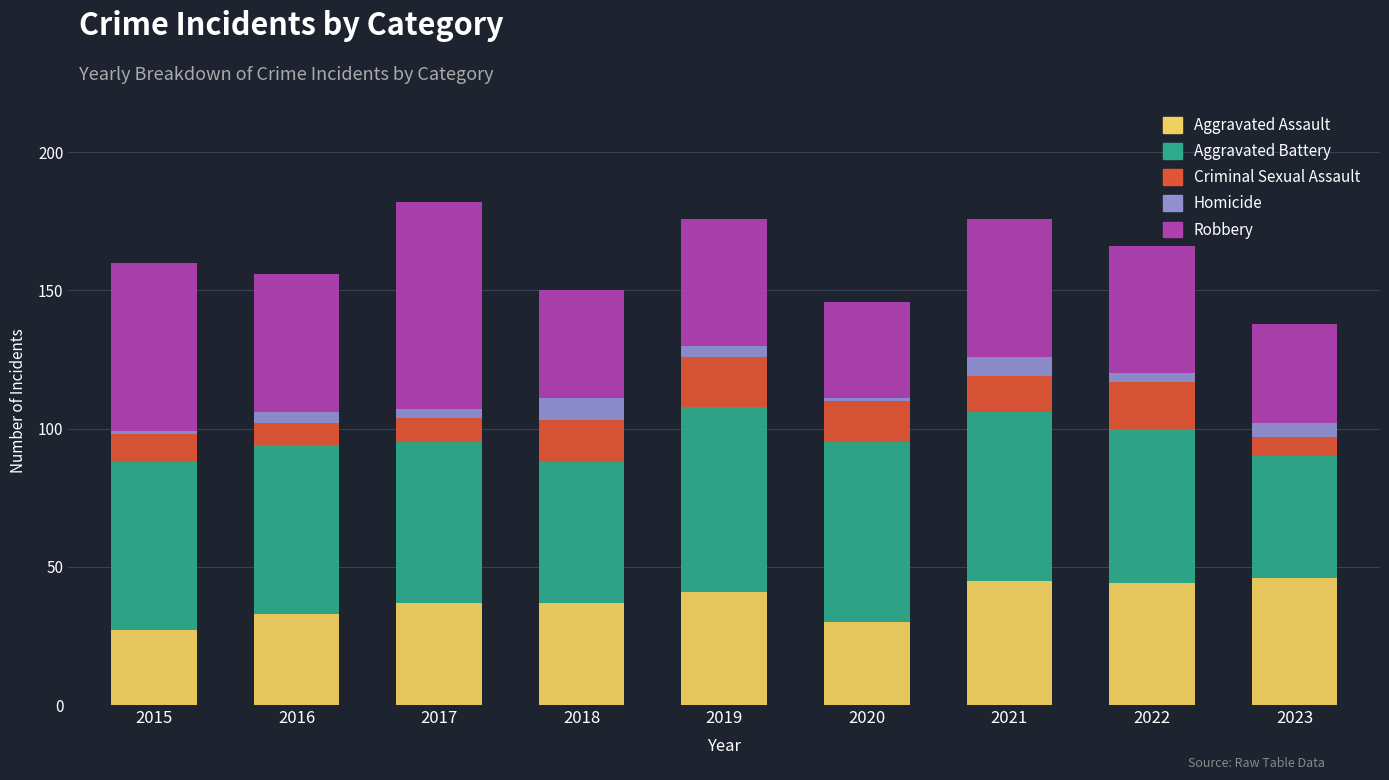

What is the highest value of the Aggravated Assault series?

46